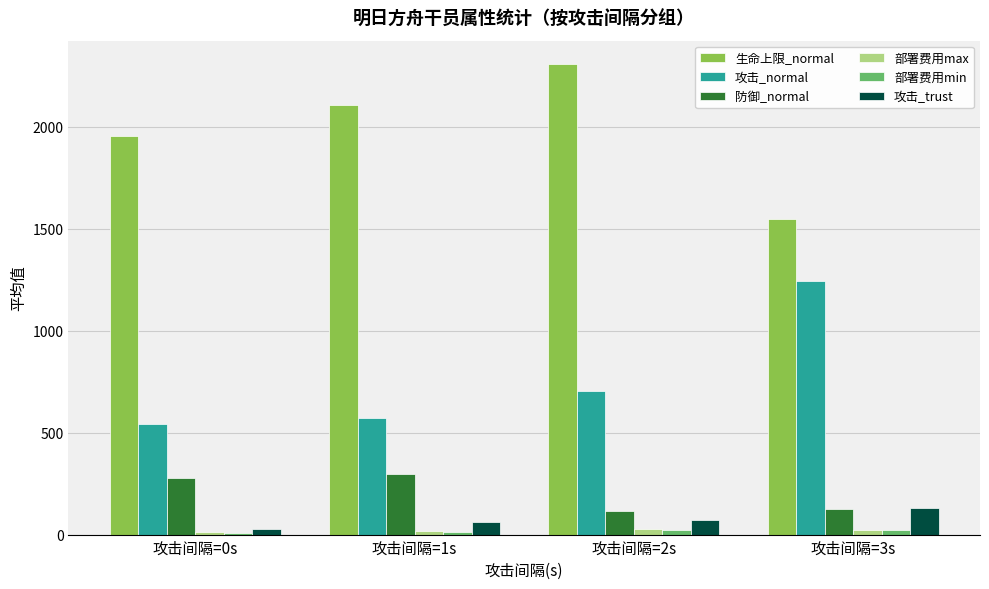

What is the smallest value displayed?

9.0